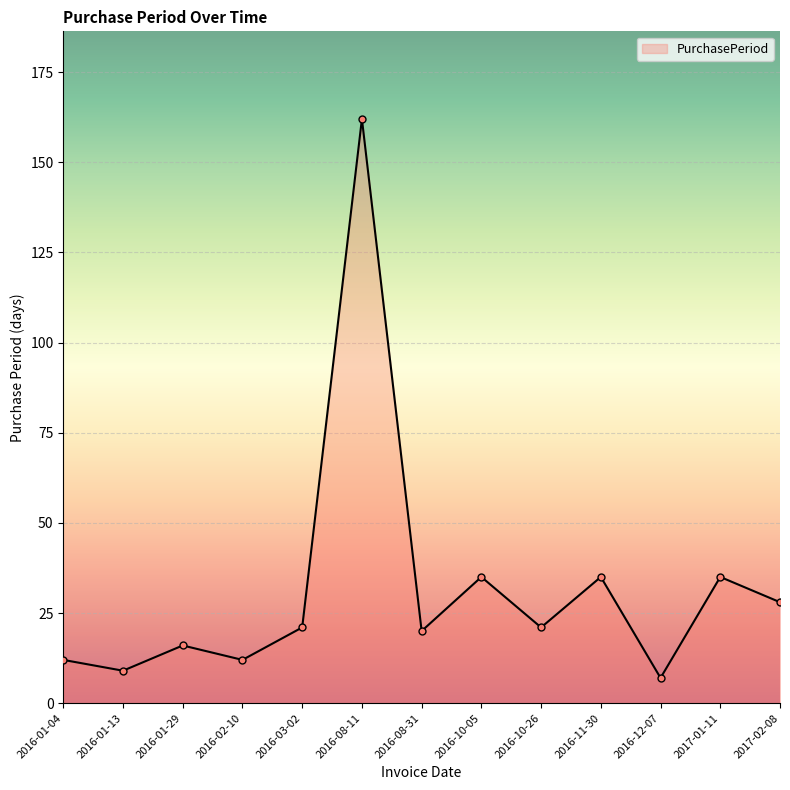

What is the approximate value at 2016-10-05, to the nearest 50?

50